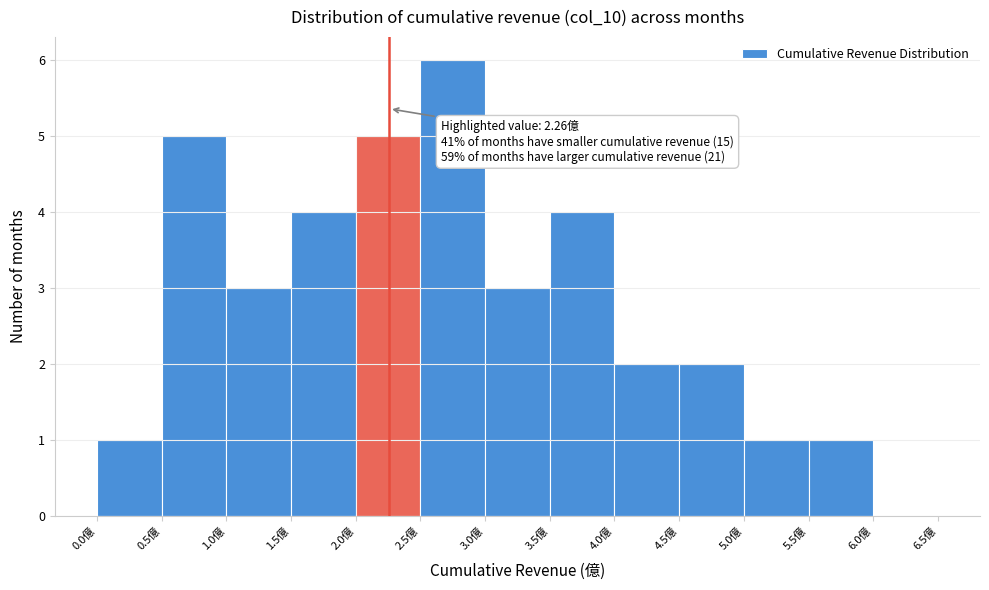

Over which range of the x-axis is the bar tallest?

2.5 to 3.0